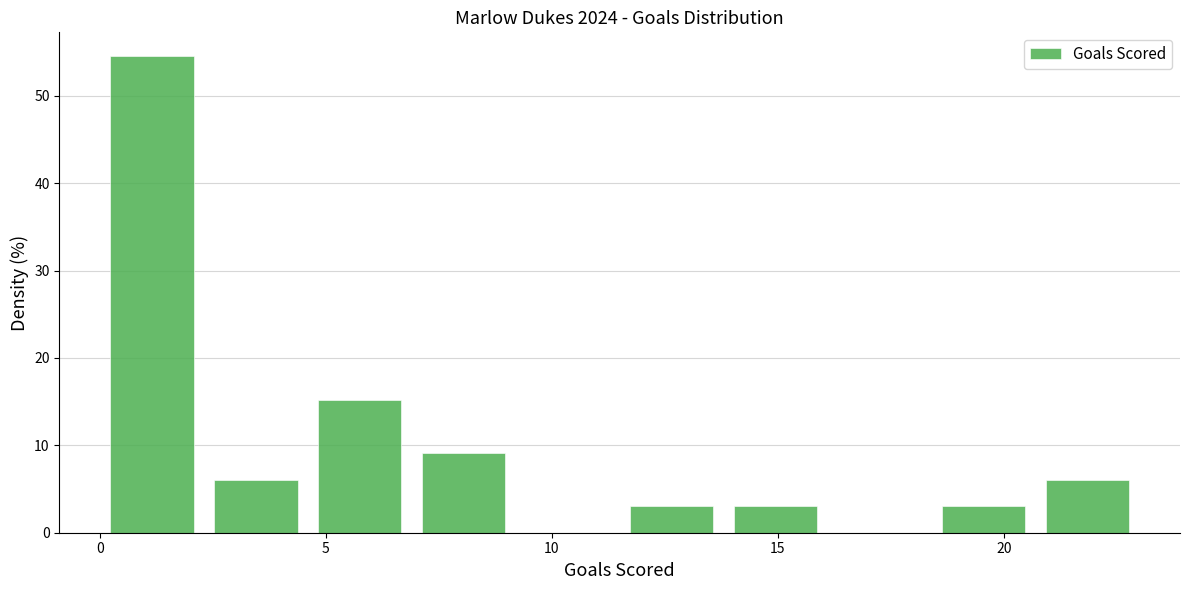

Over which range of the x-axis is the bar tallest?

0.0 to 2.3